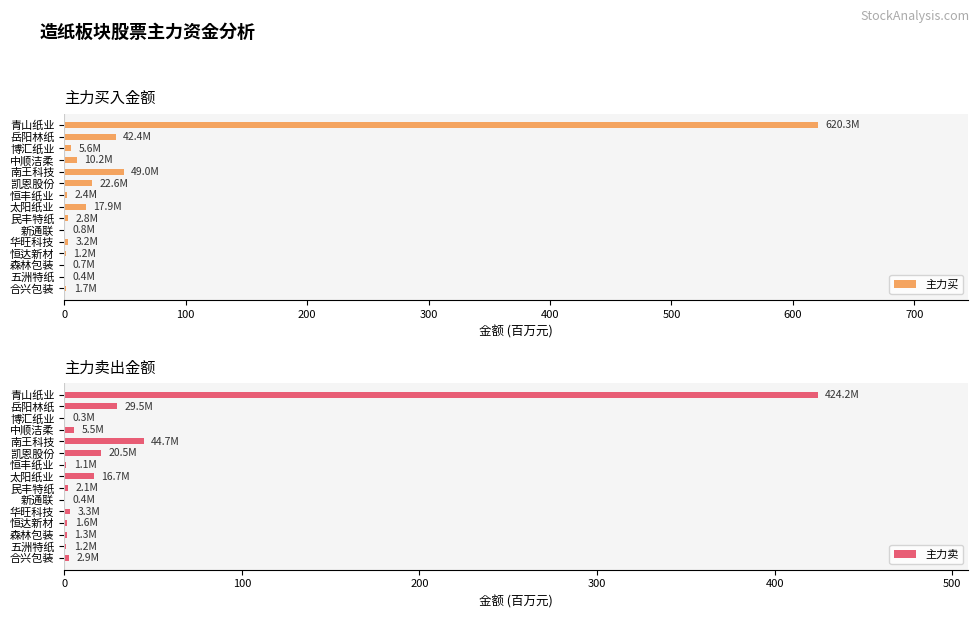

Reading left to right, list all the values displayed in this chart.

主力买: 620.3	42.4	5.6	10.2	49.0	22.6	2.4	17.9	2.8	0.8	3.2	1.2	0.7	0.4	1.7
主力卖: 424.2	29.5	0.3	5.5	44.7	20.5	1.1	16.7	2.1	0.4	3.3	1.6	1.3	1.2	2.9